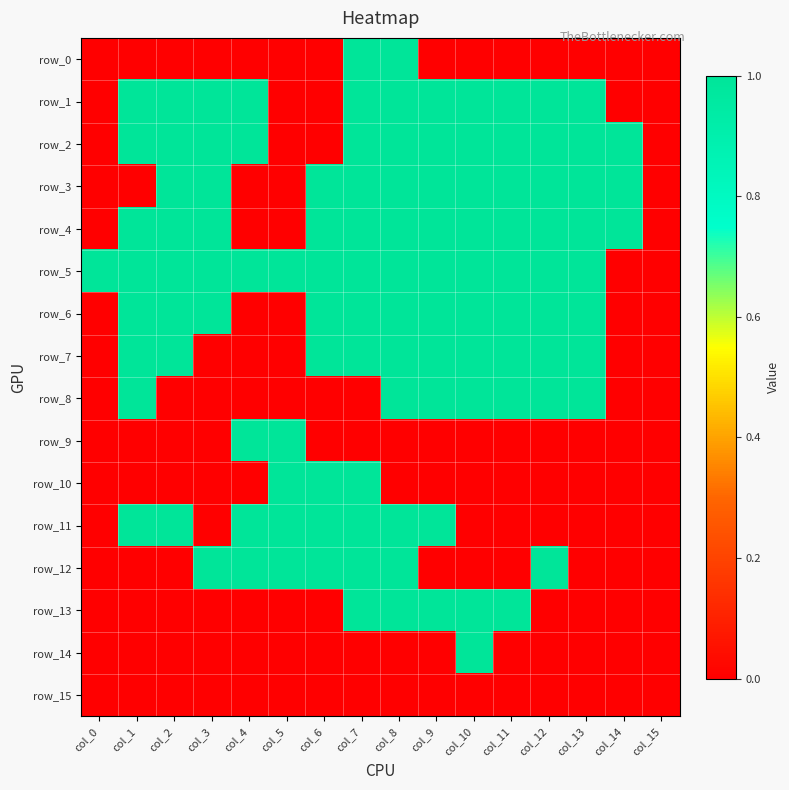

Rank the categories by row_2 value from highest to lowest.

col_1, col_2, col_3, col_4, col_7, col_8, col_9, col_10, col_11, col_12, col_13, col_14, col_0, col_5, col_6, col_15